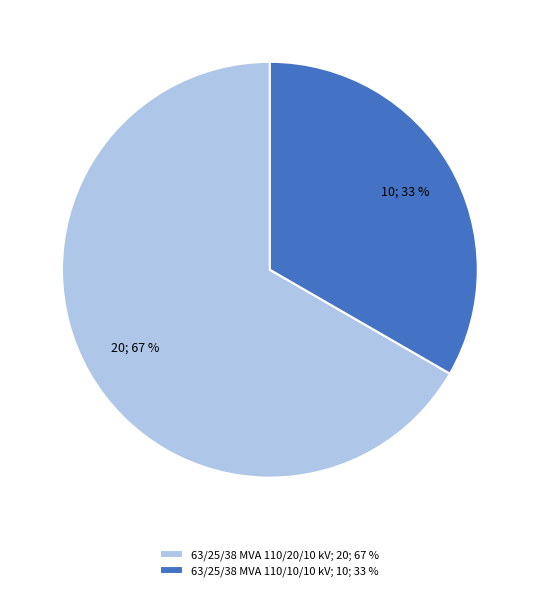

To the nearest percent, what is the combined percentage of 63/25/38 MVA 110/20/10 kV and 63/25/38 MVA 110/10/10 kV?

100%